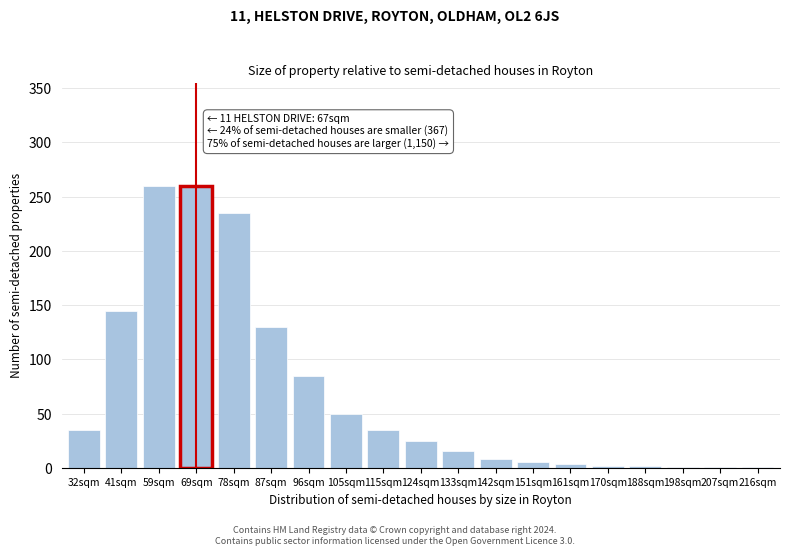

What is the change in value from 69sqm to 124sqm?

-235